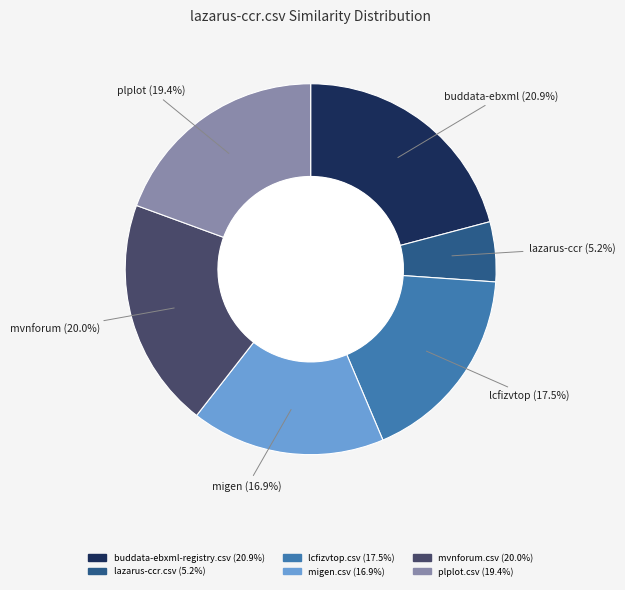

How many slices are in this pie chart?

6